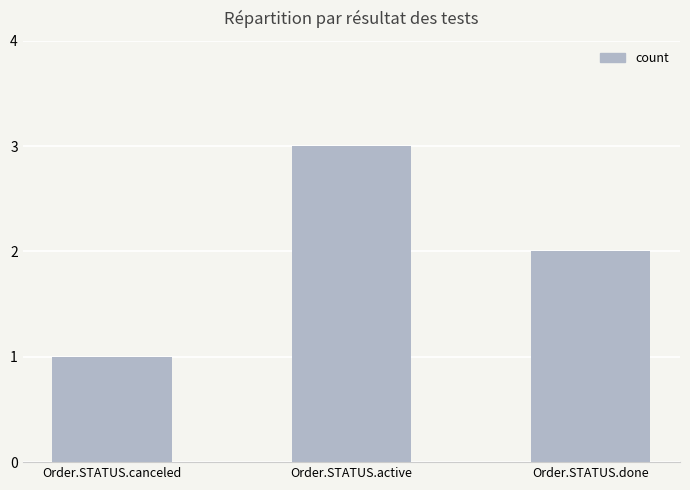

At which label is the value closest to 2?

Order.STATUS.done